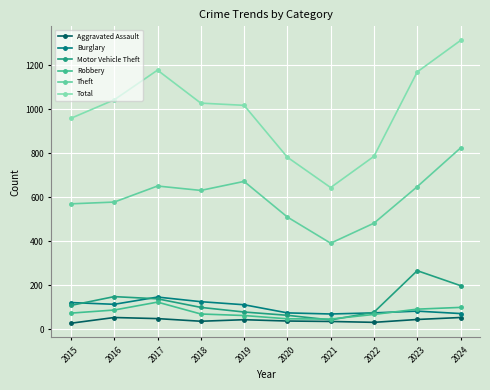

Reading left to right, list all the values displayed in this chart.

Aggravated Assault: 27	53	48	36	43	37	35	31	44	53
Burglary: 121	113	146	125	111	74	69	74	82	71
Motor Vehicle Theft: 108	148	138	99	78	63	42	77	266	198
Robbery: 73	87	123	69	62	47	46	67	91	99
Theft: 570	578	651	631	672	510	391	482	648	824
Total: 959	1043	1178	1028	1018	782	644	786	1170	1313